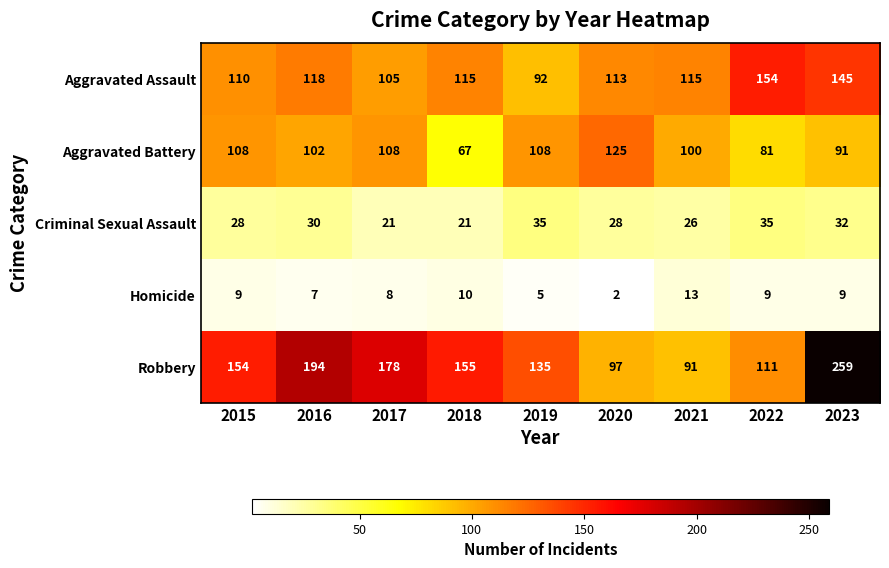

At which label does Aggravated Assault reach its peak?

2022